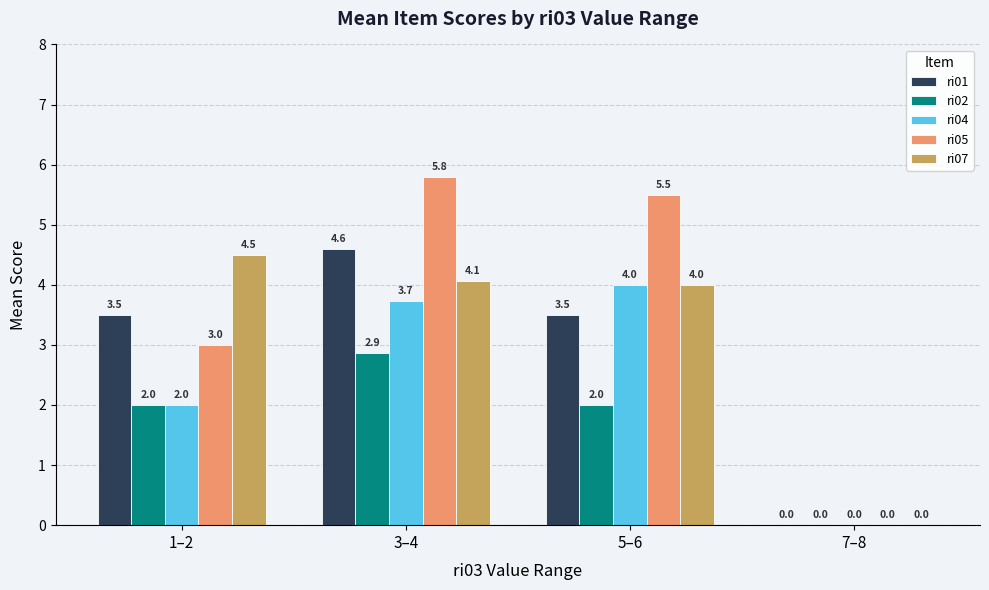

True or false: ri05 has a value of 4.7 at 1–2.

False